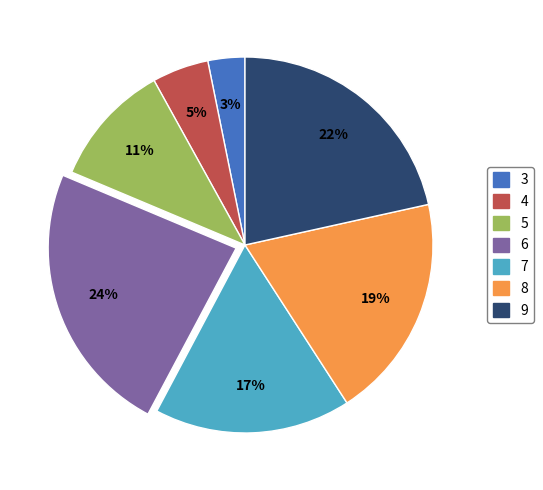

Is there any slice that represents more than half of the pie?

No